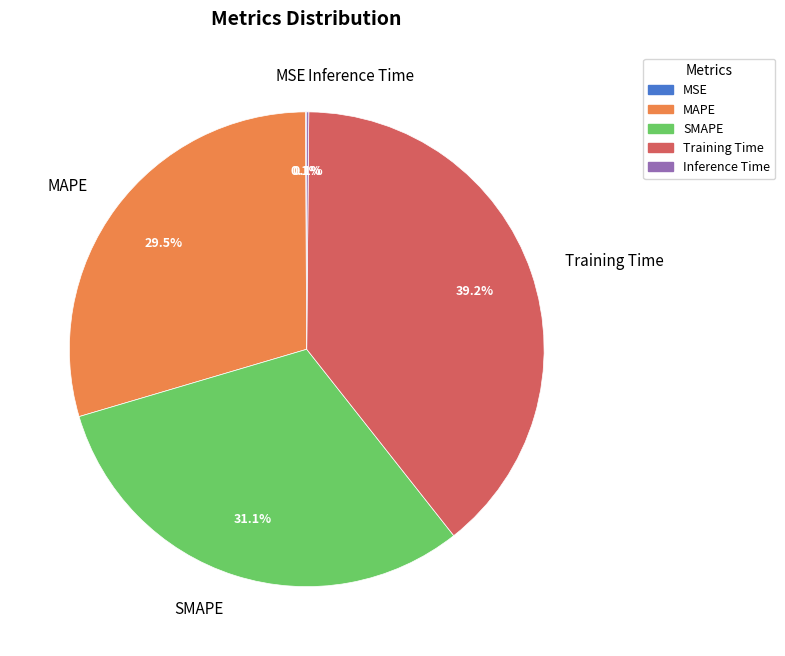

Which category has the biggest portion of the pie?

Training Time